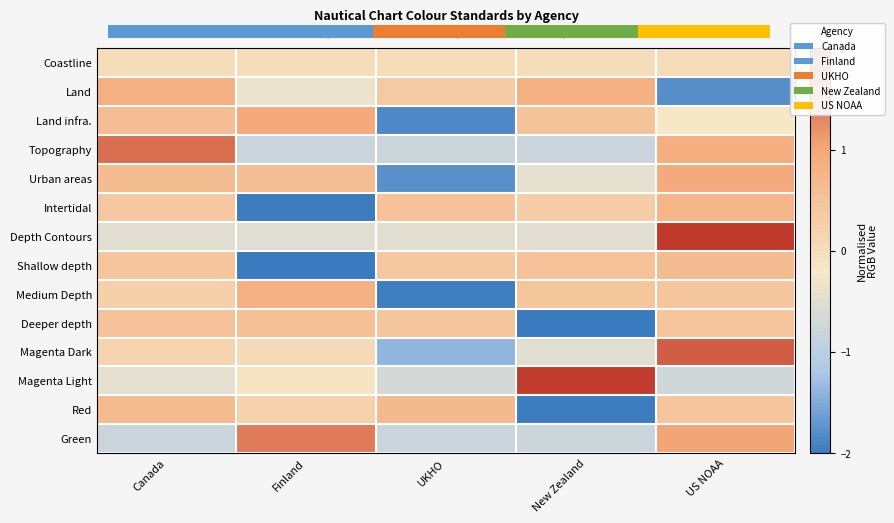

The Red series shows -2.0 at New Zealand. True or false?

True